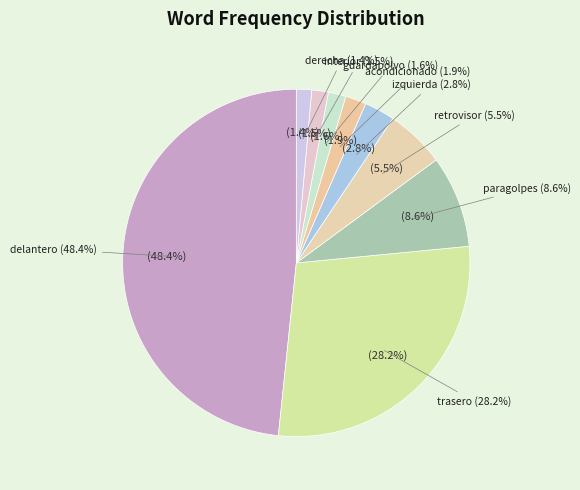

Is retrovisor the majority of the pie?

No